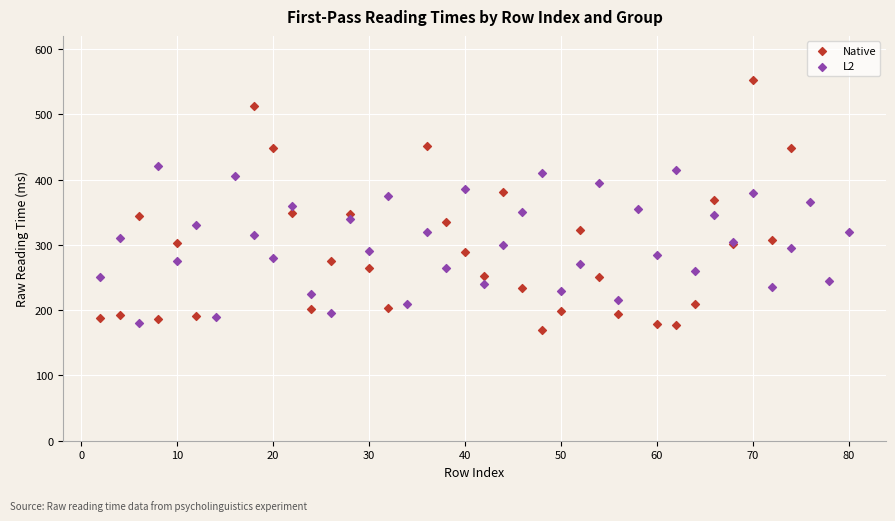

Which series has the widest spread of Y values?

Native